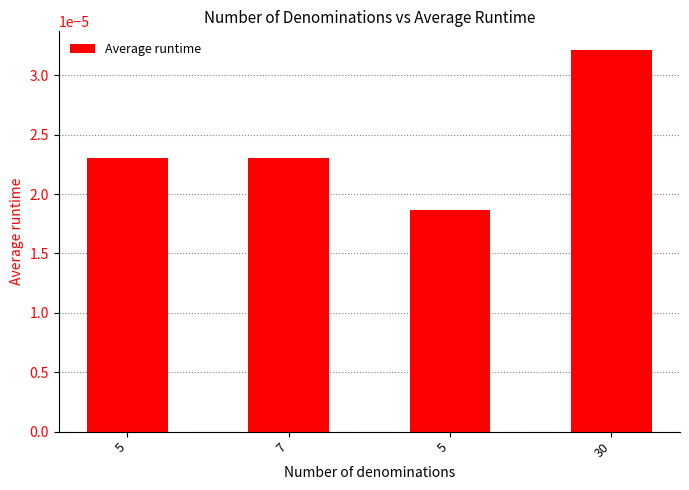

At which label is the value closest to 0?

5